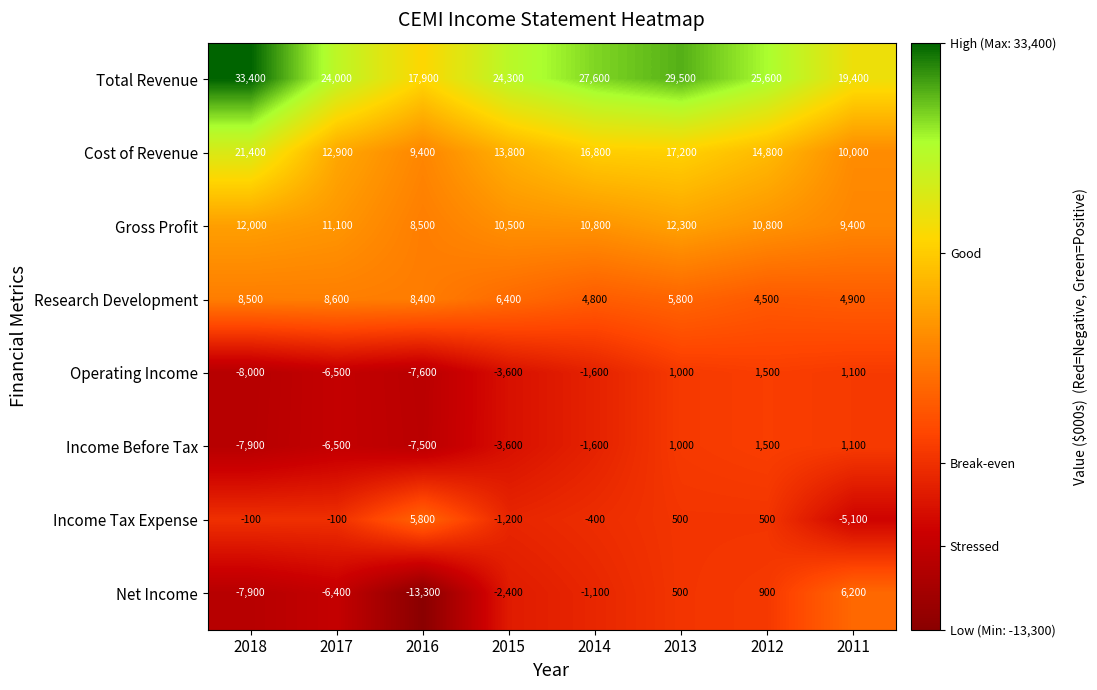

Which series changed the most between 2018 and 2016?

Total Revenue